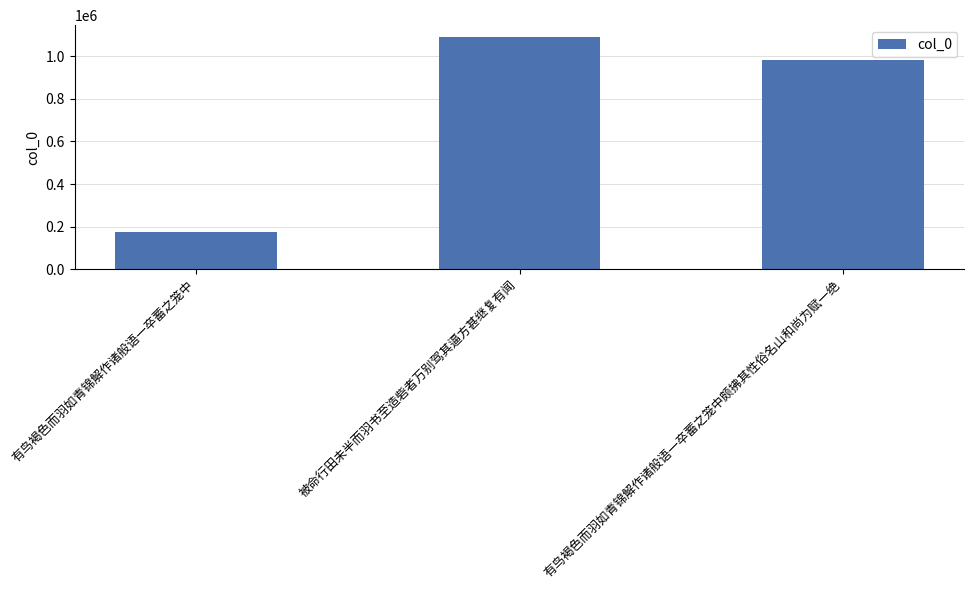

What is the ratio of the value at 有鸟褐色而羽如青锦解作诸般语一卒蓄之笼中 to the value at 被命行田未半而羽书至造砦者万别驾其逼方甚继复有闻?

0.2